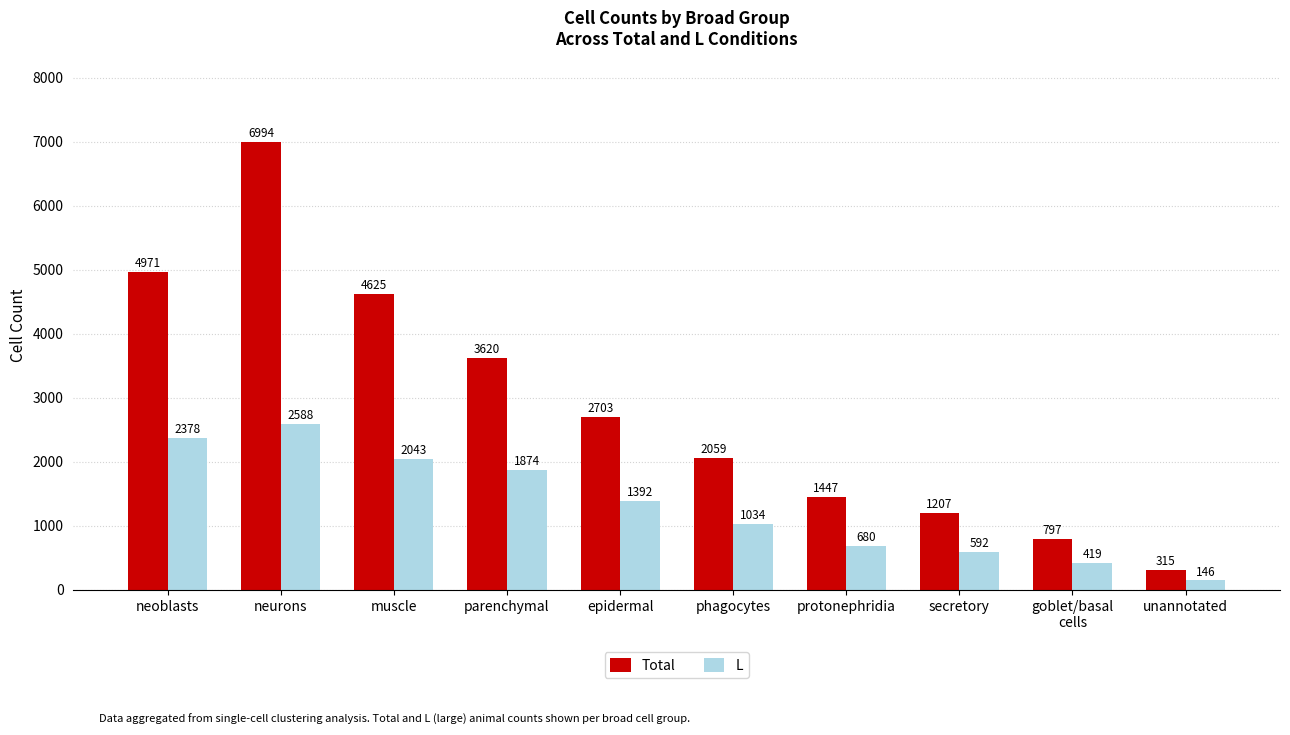

What is the total value across all series at parenchymal?

5494